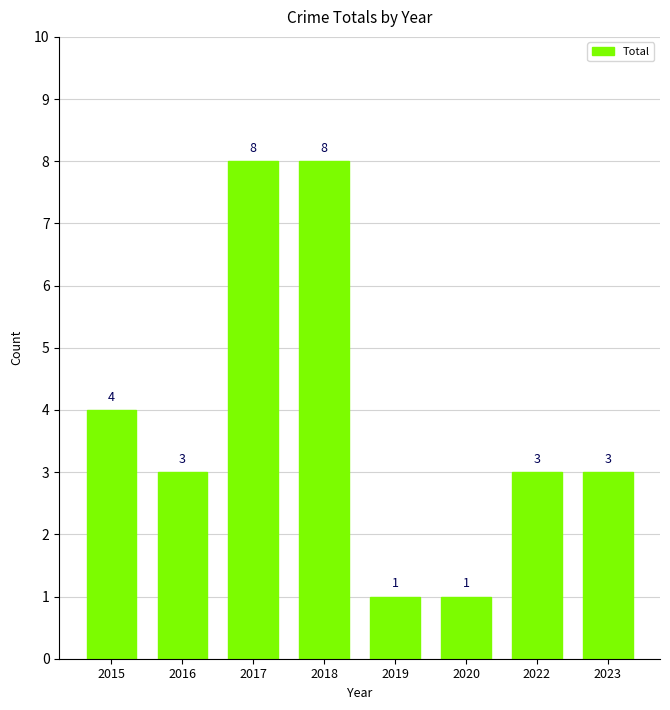

Reading right to left, transcribe all the data shown in this chart.

2023=3	2022=3	2020=1	2019=1	2018=8	2017=8	2016=3	2015=4